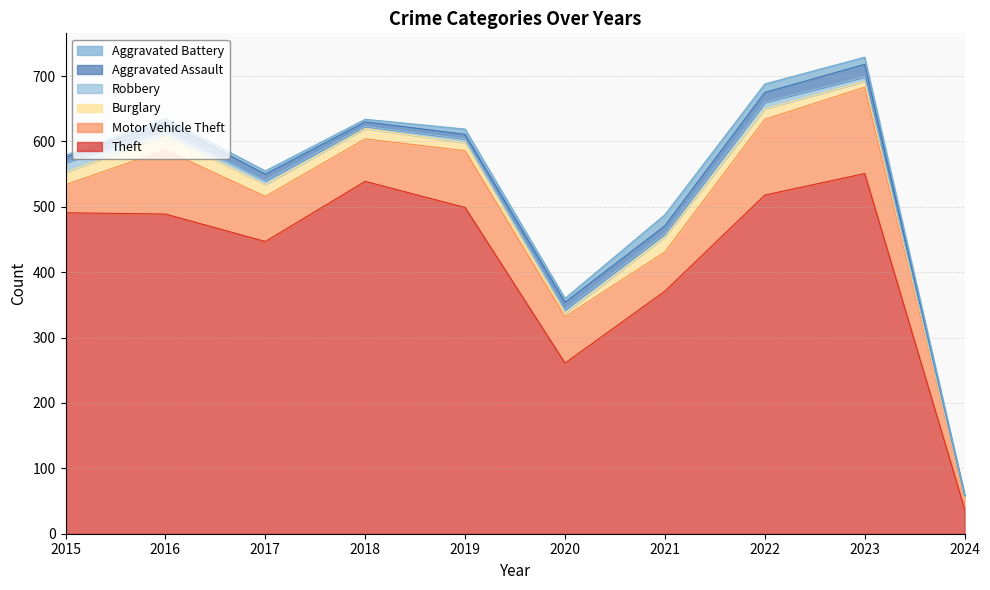

How many interior local peaks does the Aggravated Battery series have?

2